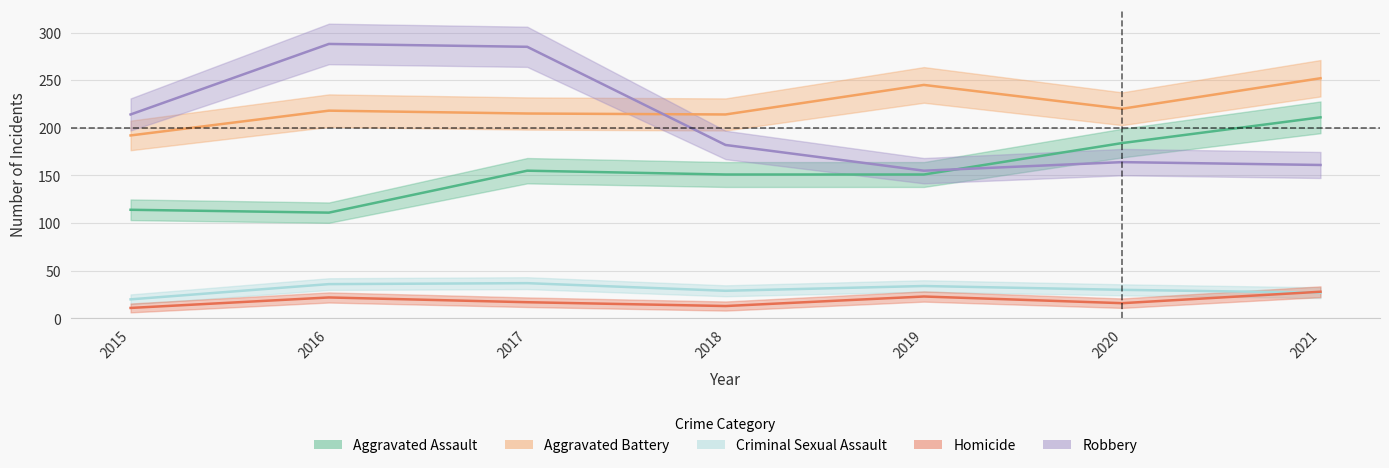

Which series has the largest total across all categories?

Aggravated Battery